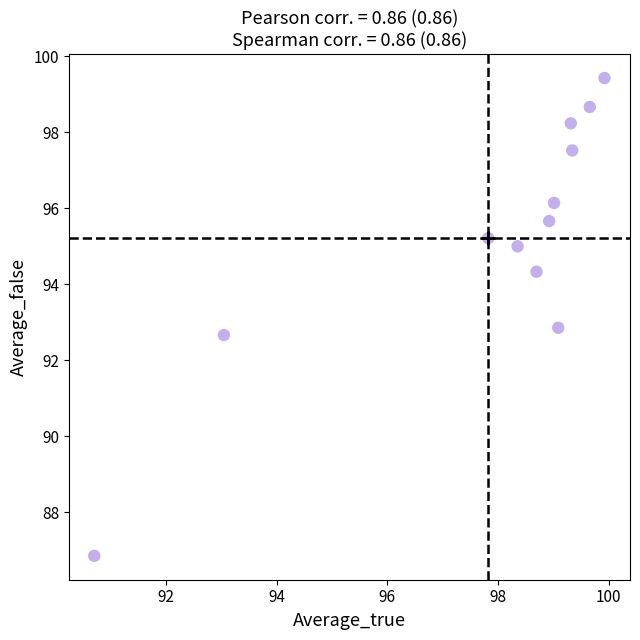

What is the average X value?

97.8